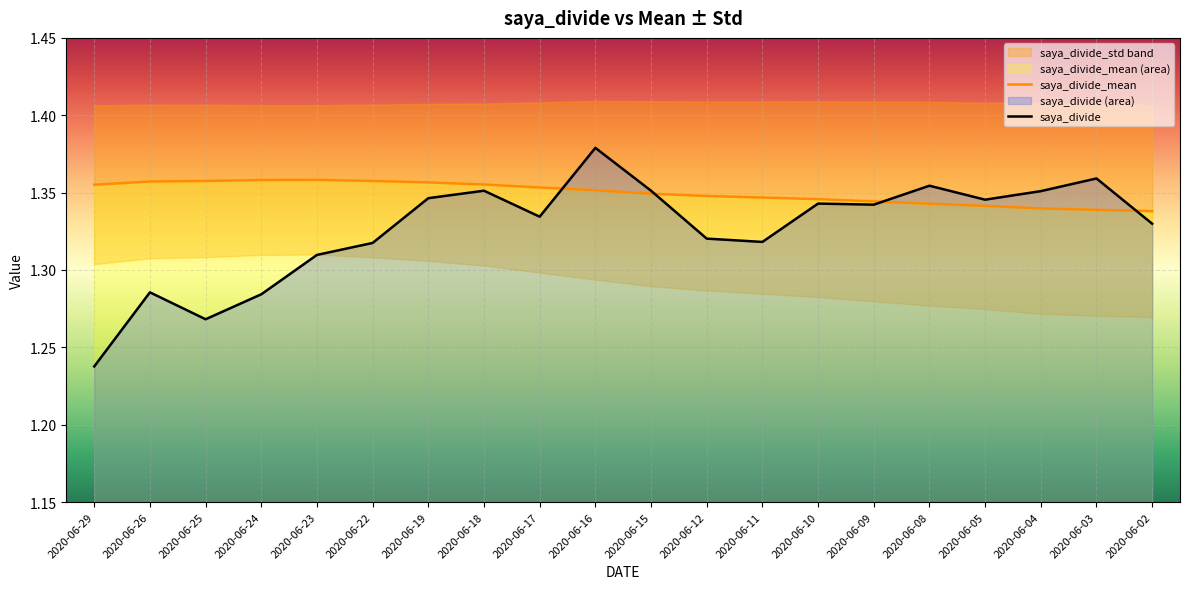

What is the total value across all series at 2020-06-23?

2.7